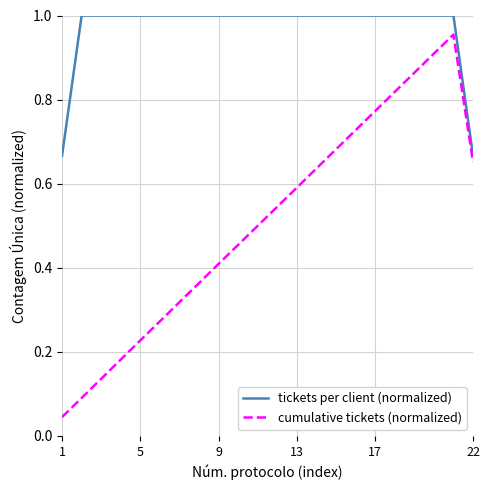

Which series has the widest spread of values?

cumulative tickets (normalized)